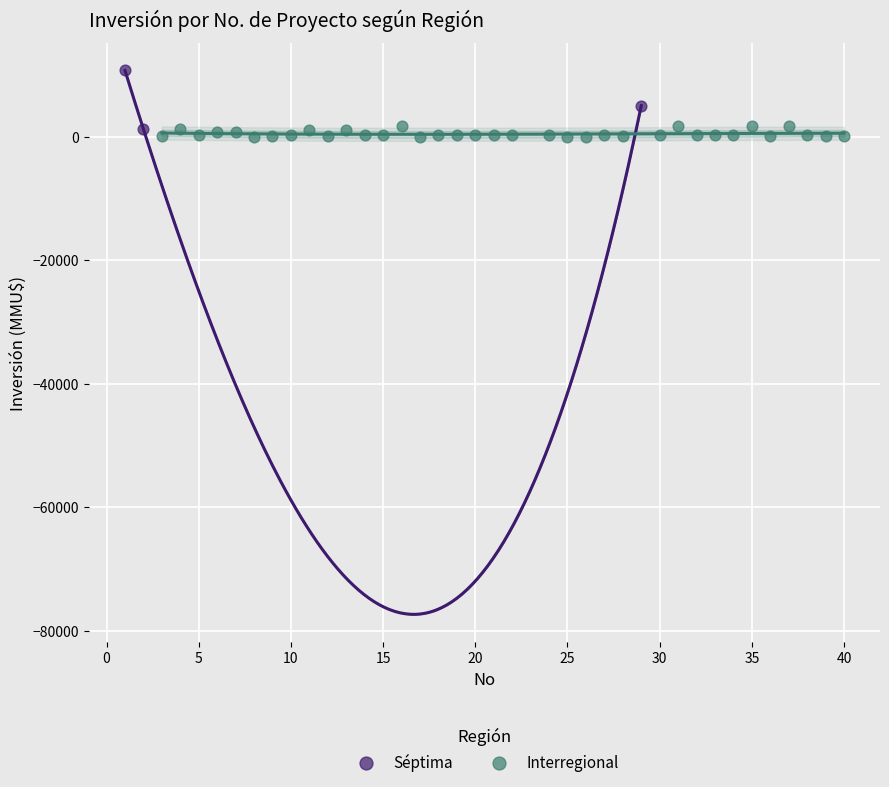

Which series has the largest Y range (max minus min)?

Séptima